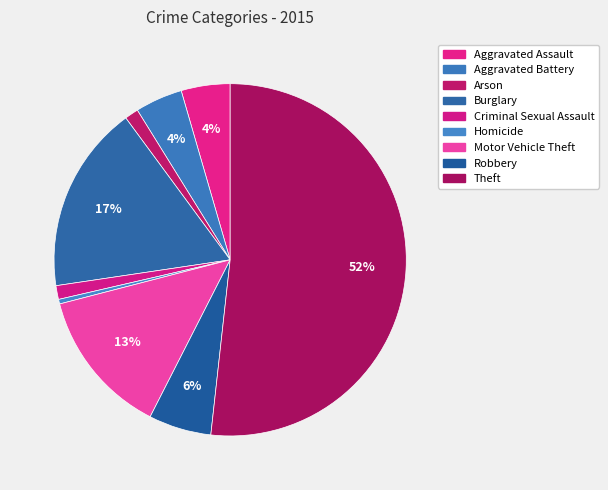

How many segments does this pie chart have?

9